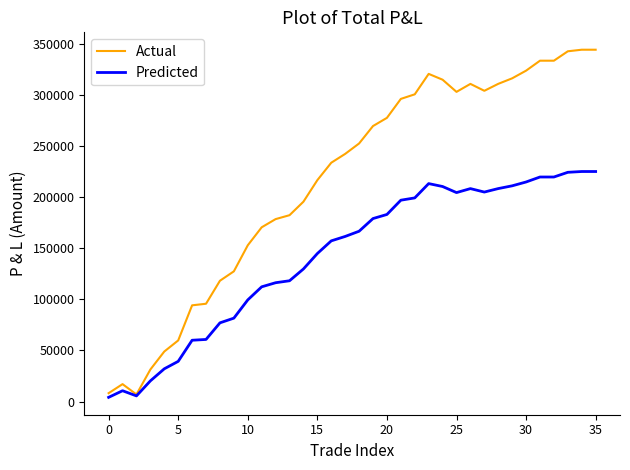

List the series in order of their peak value, highest first.

Actual, Predicted